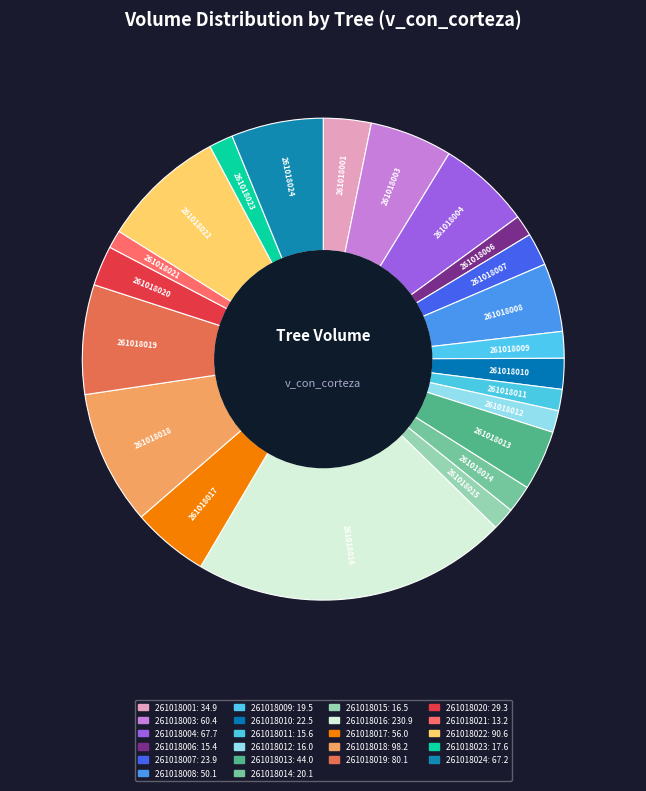

True or false: 261018016 accounts for 34% of the total.

False